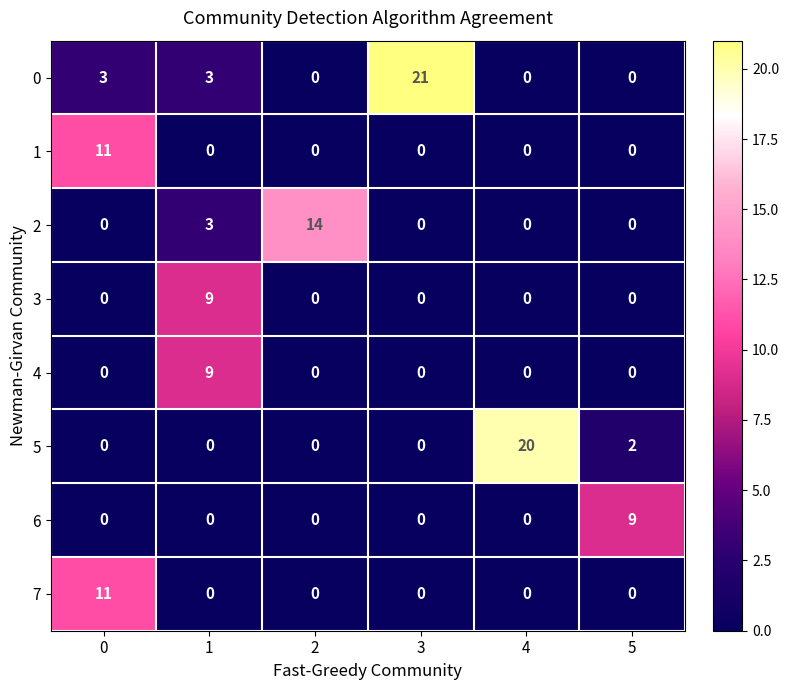

Count the 2 values in the range 0 to 3.

5